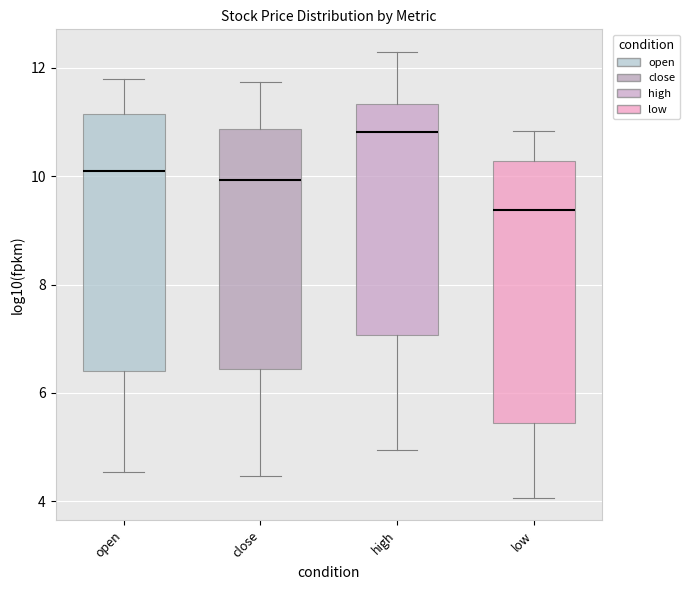

Where does the median line of the box for low sit on the y-axis? The values are not printed on the chart, so give them approximately, as read against the axis.

9.4